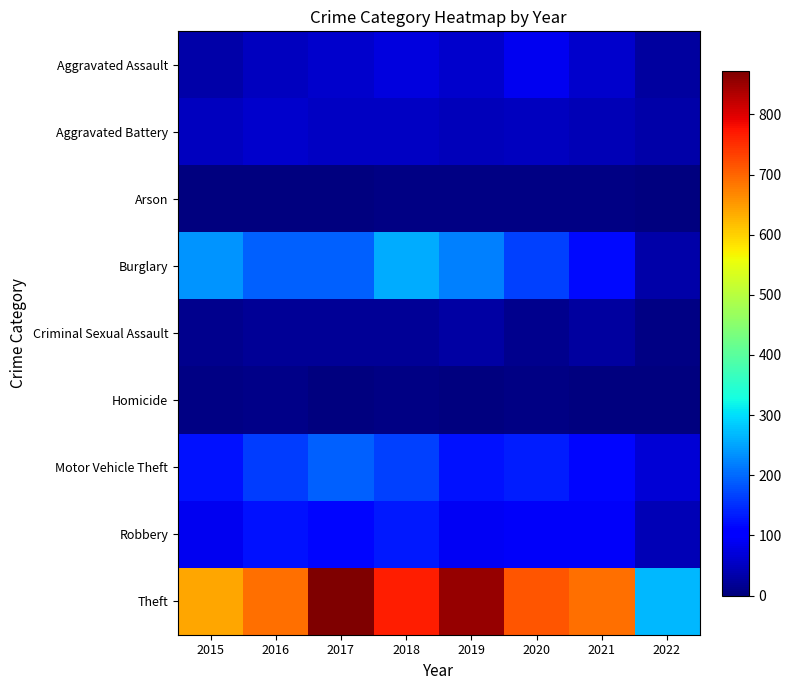

Rank the series by their maximum value, from lowest to highest.

Arson, Homicide, Criminal Sexual Assault, Aggravated Battery, Aggravated Assault, Robbery, Motor Vehicle Theft, Burglary, Theft